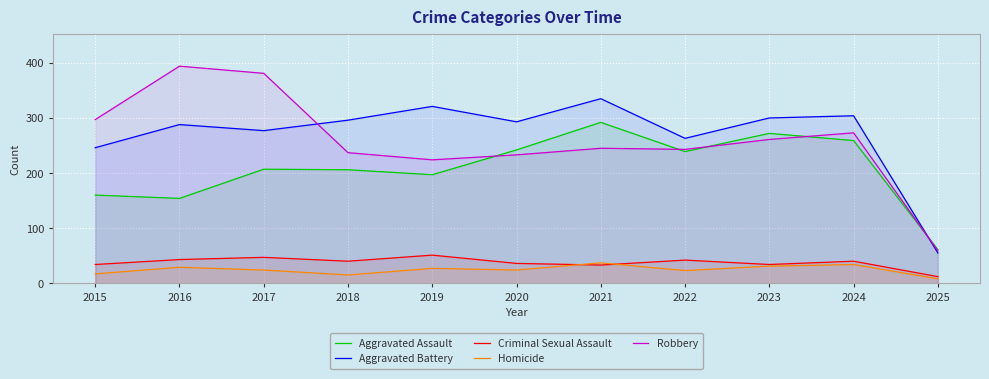

Which series ends up on top after the final intersection of Robbery and Aggravated Battery?

Robbery